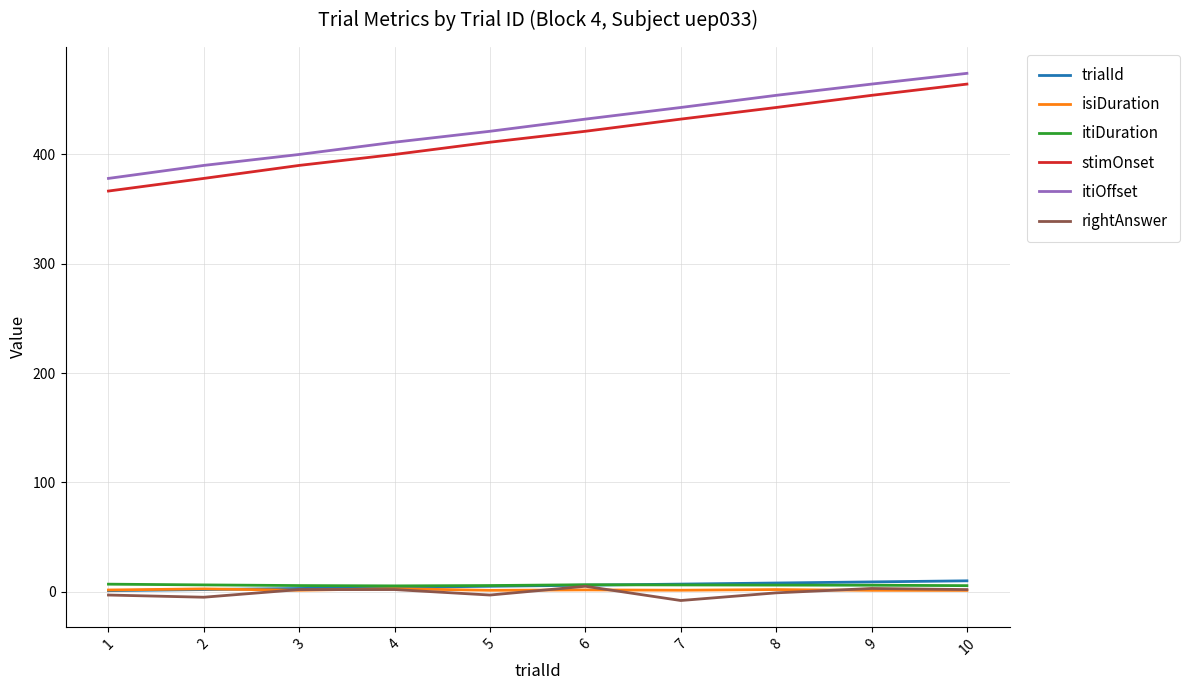

Which series has the largest range (max minus min)?

stimOnset